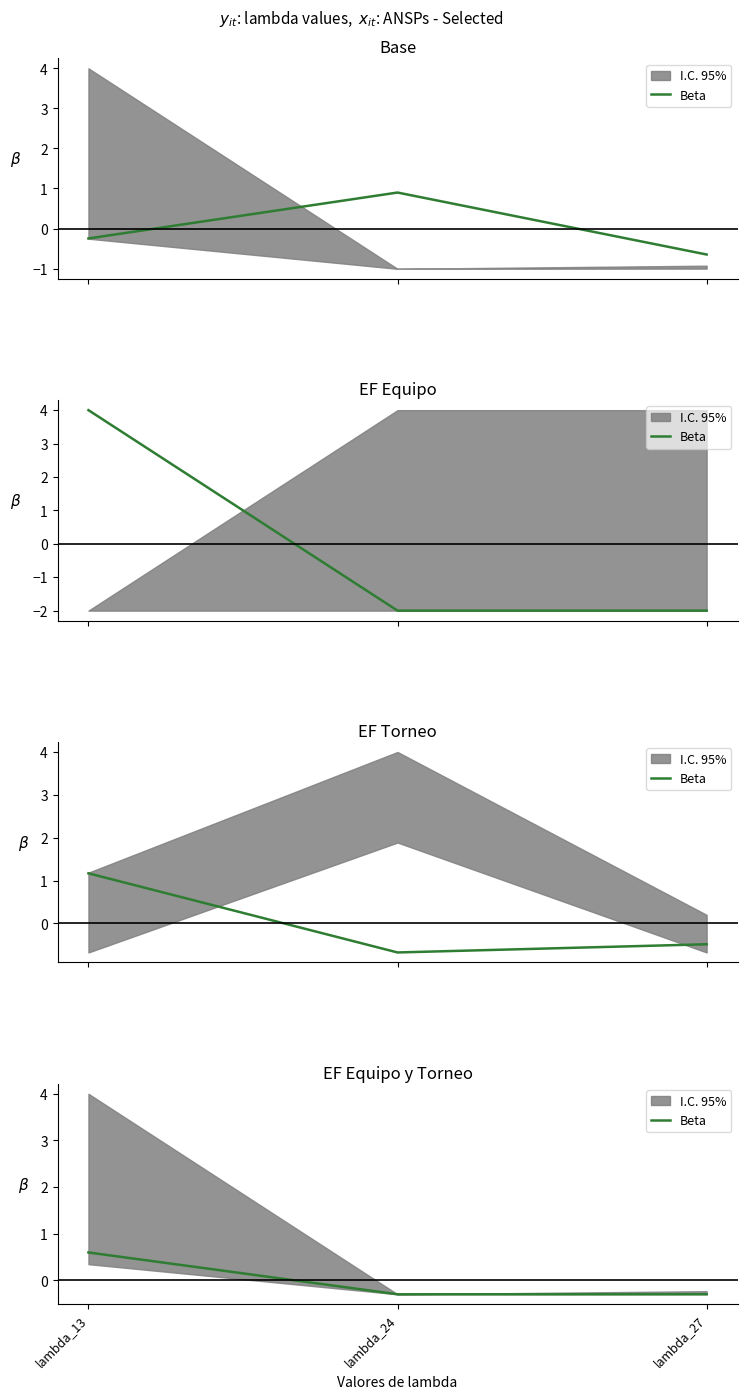

What is the value of the 3rd point from the left?

-0.3